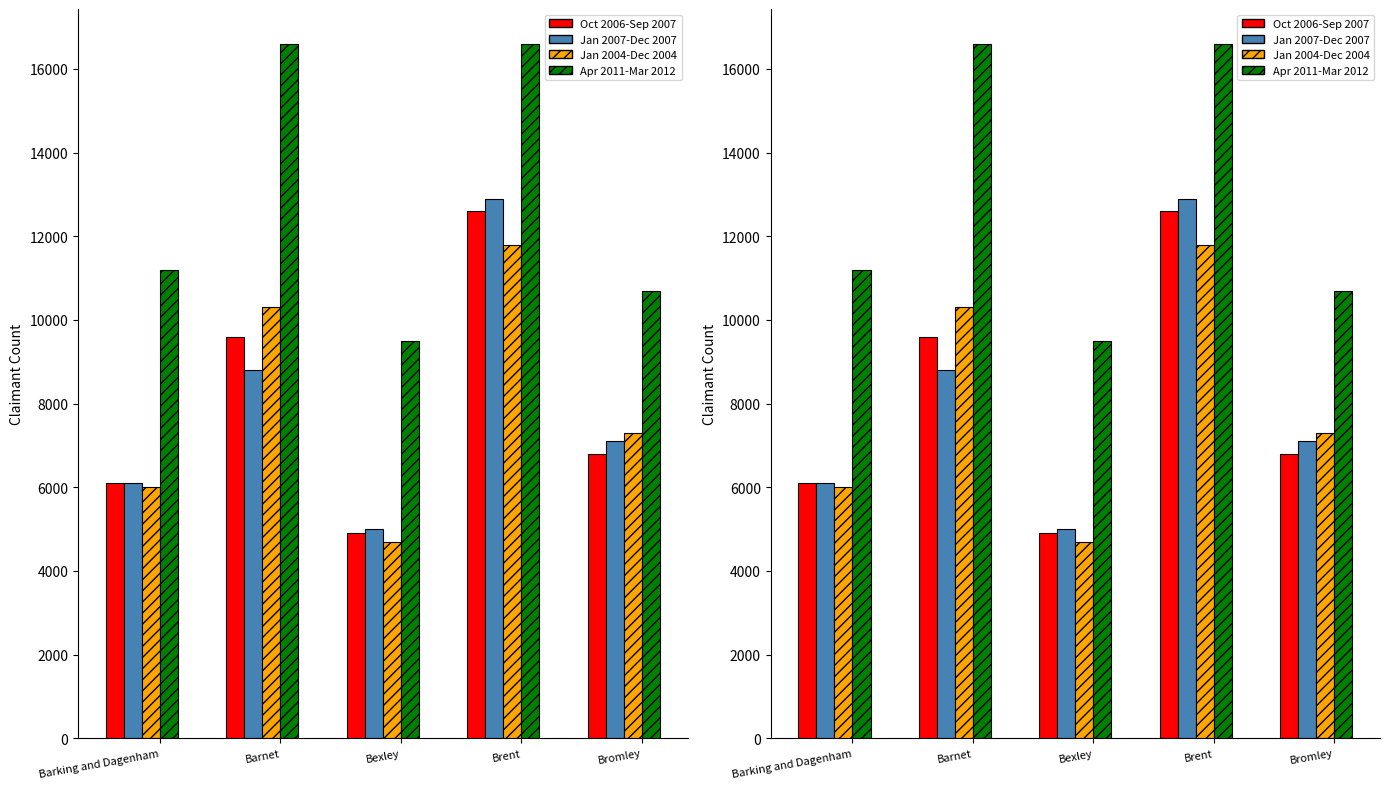

What is the label of the 1st bar from the right?

Bromley